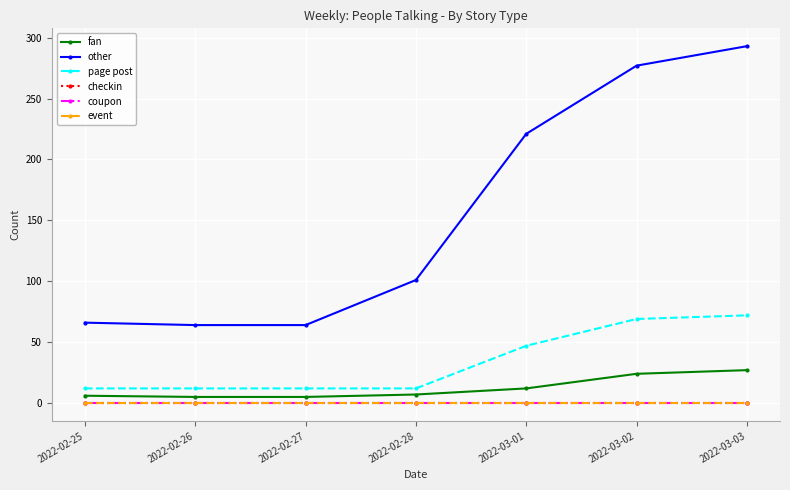

Where does the other series first go above 101?

2022-03-01